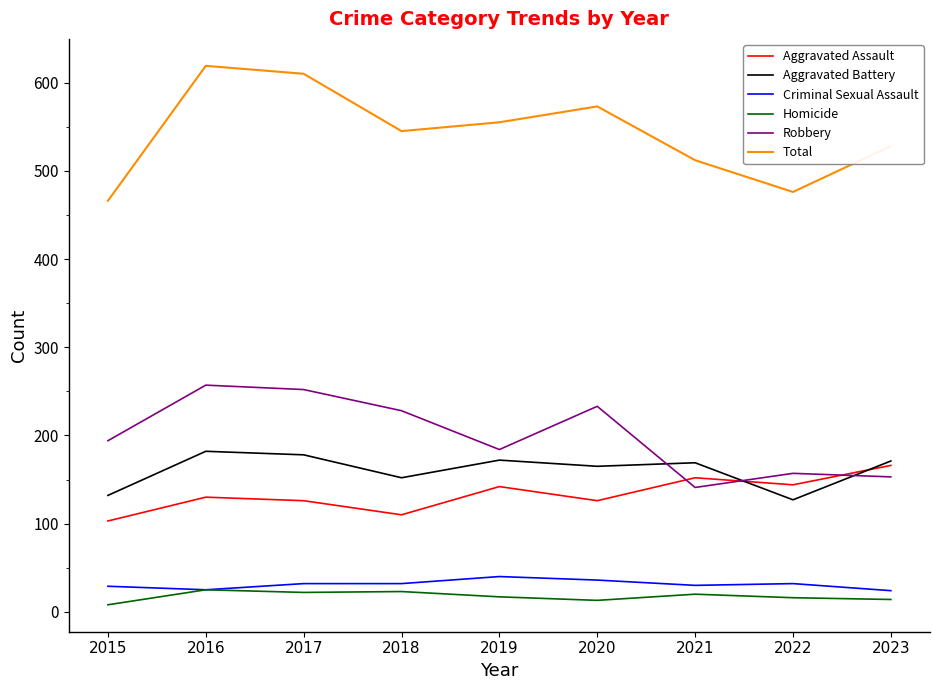

Which series changed the most between 2019 and 2022?

Total